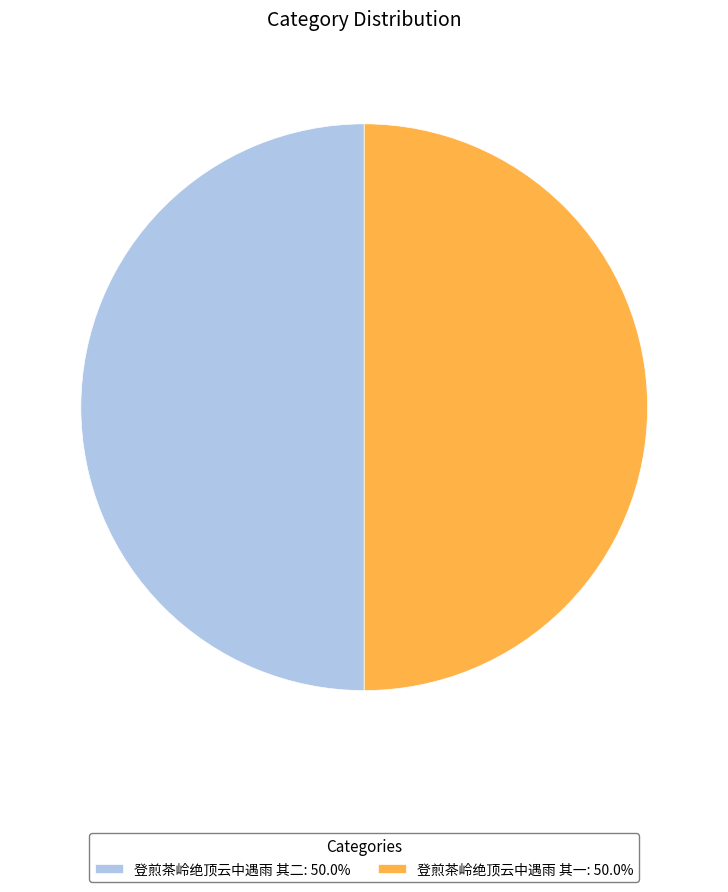

What is the ratio of the value at 登煎茶岭绝顶云中遇雨 其一 to the value at 登煎茶岭绝顶云中遇雨 其二?

1.0